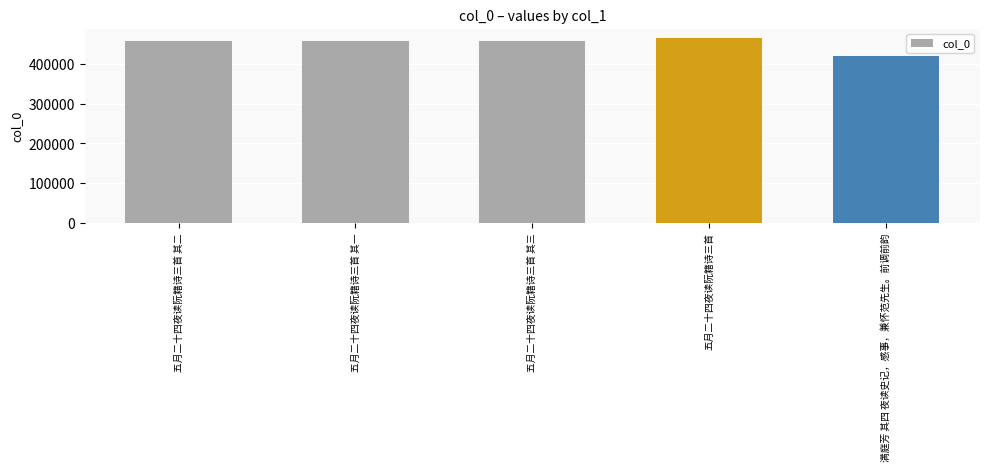

The chart shows a value of 466206 at 五月二十四夜读阮籍诗三首. True or false?

True